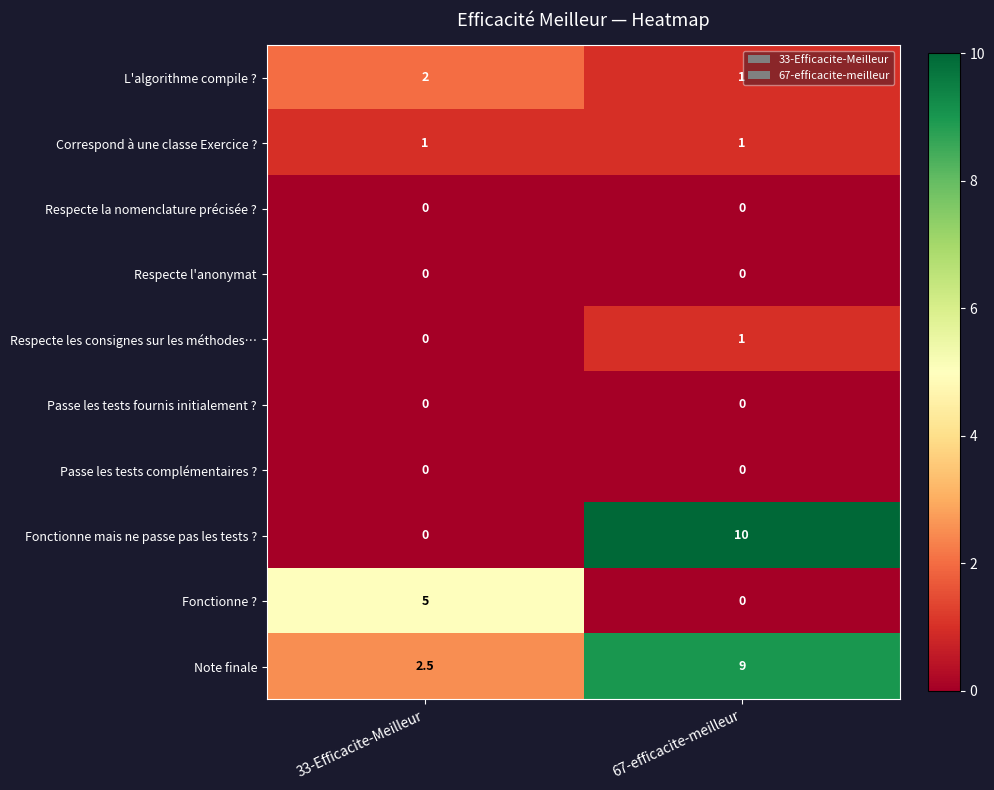

Between 33-Efficacite-Meilleur and 67-efficacite-meilleur, which series saw the biggest shift?

Fonctionne mais ne passe pas les tests ?